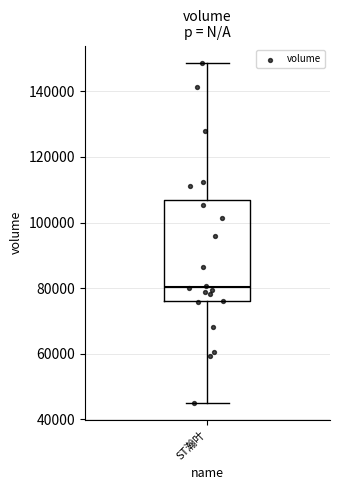

Transcribe this box plot: give where the median line is, the range the box spans, and where the two whiskers end, as read against the y-axis. The values are not printed on the chart, so give them approximately, as read against the axis.

median 80000, box 76000 to 106000, whiskers 46000 to 148000